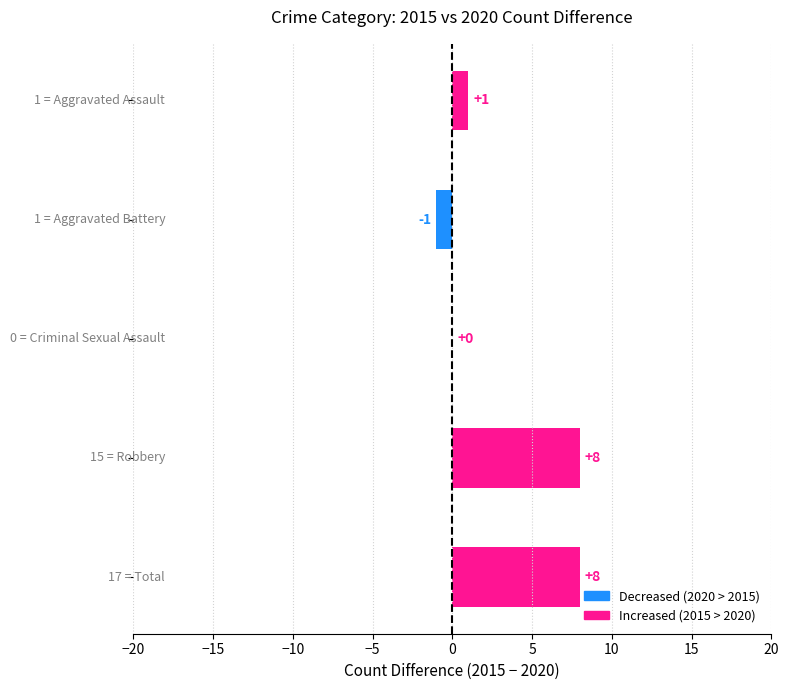

How many categories are shown in the chart?

5